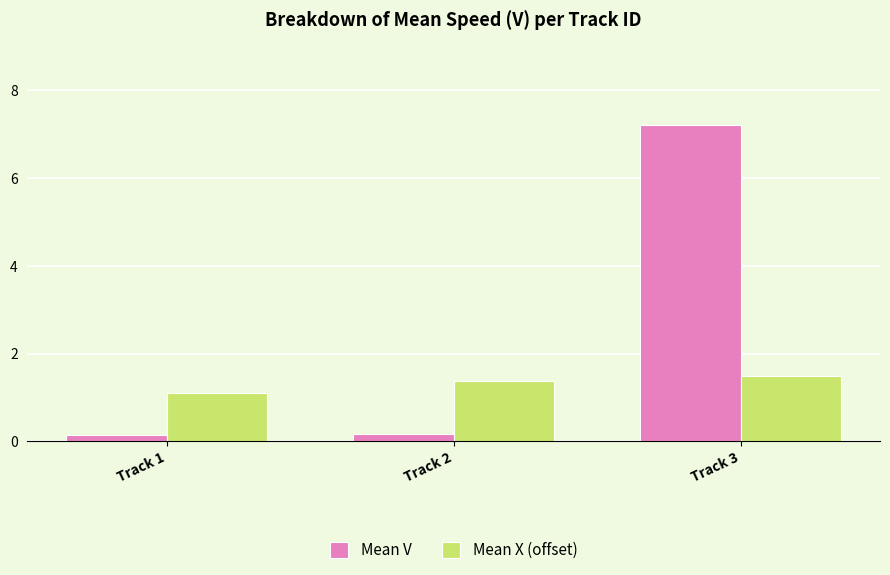

What is the approximate value of Mean V at Track 3?

7.2